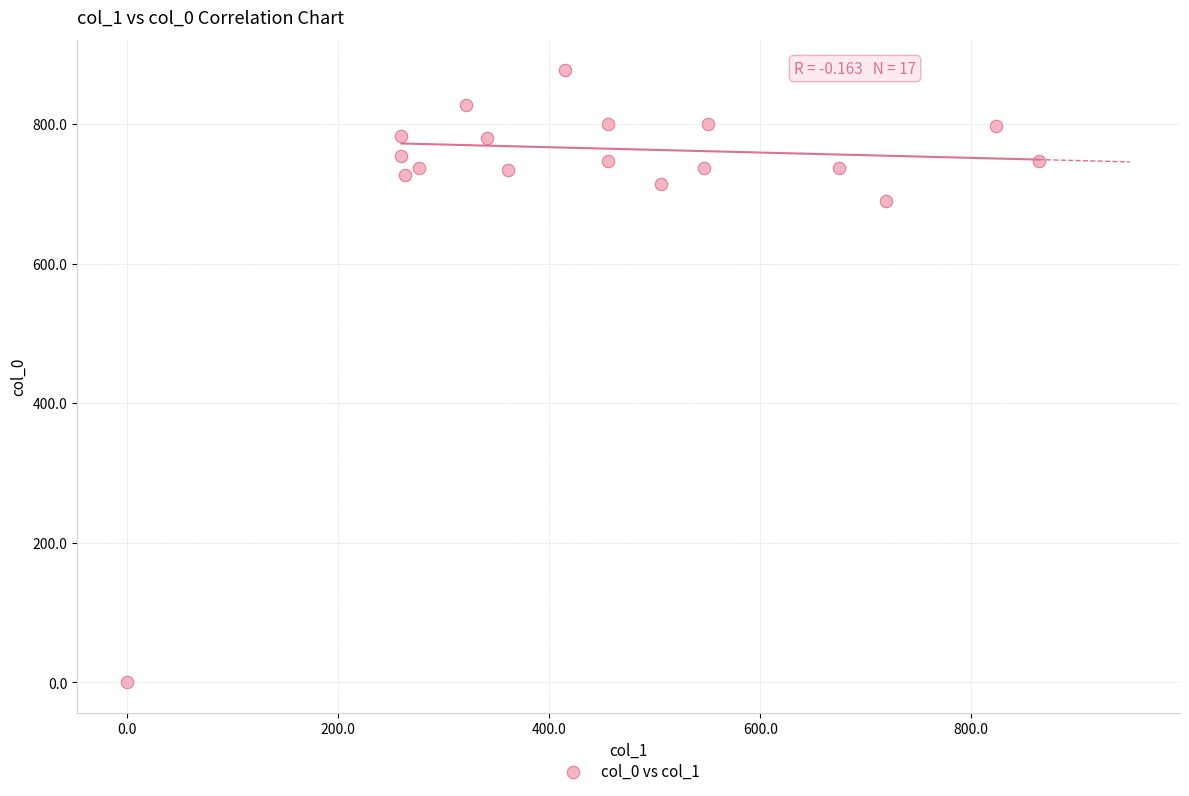

What is the range of Y values (max minus min)?

876.7